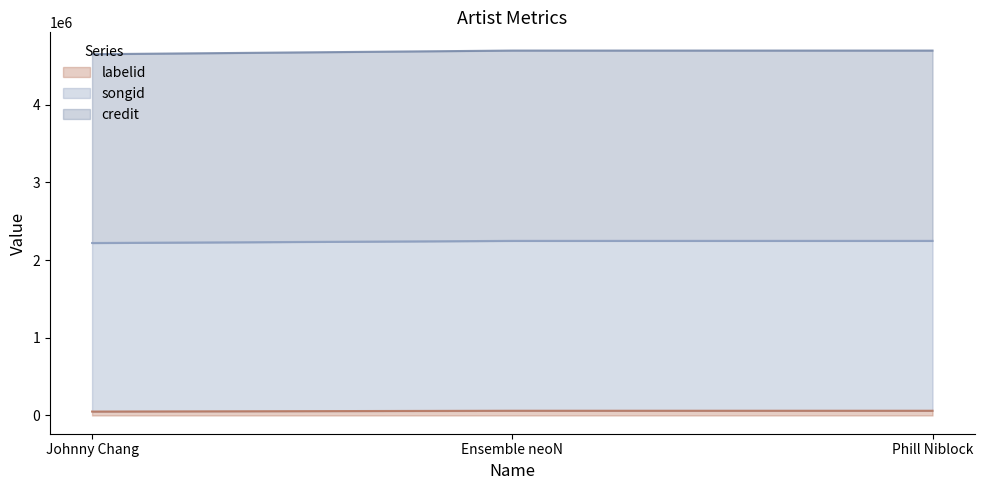

At which label does labelid reach its peak?

Ensemble neoN